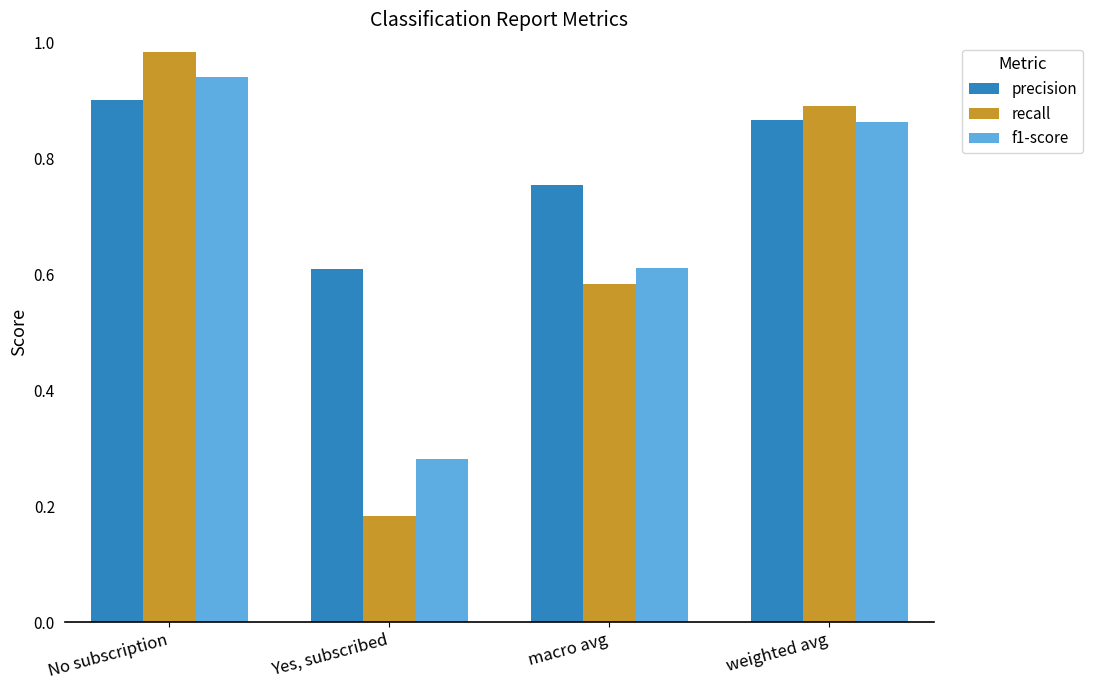

What is the sum of the precision values at No subscription and macro avg?

1.7